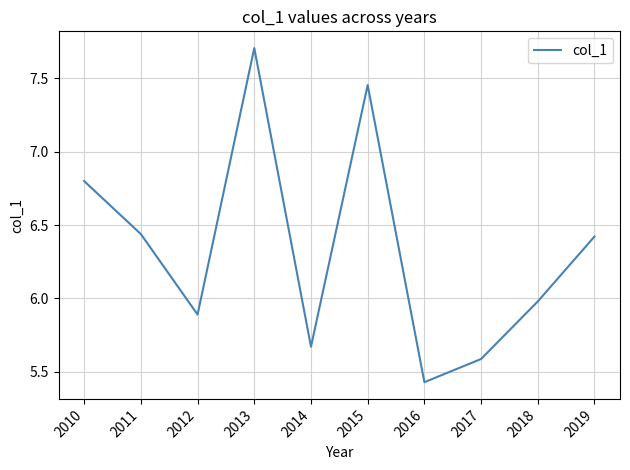

What is the difference between the second highest and minimum values?

2.0